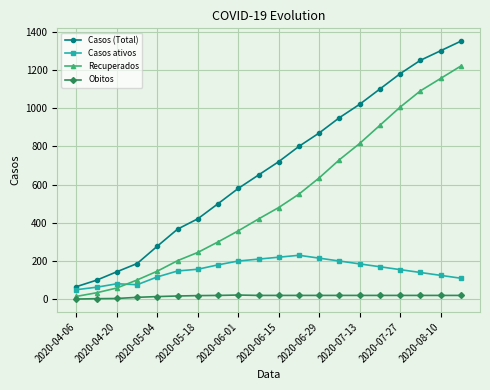

What is the greatest value displayed?

1350